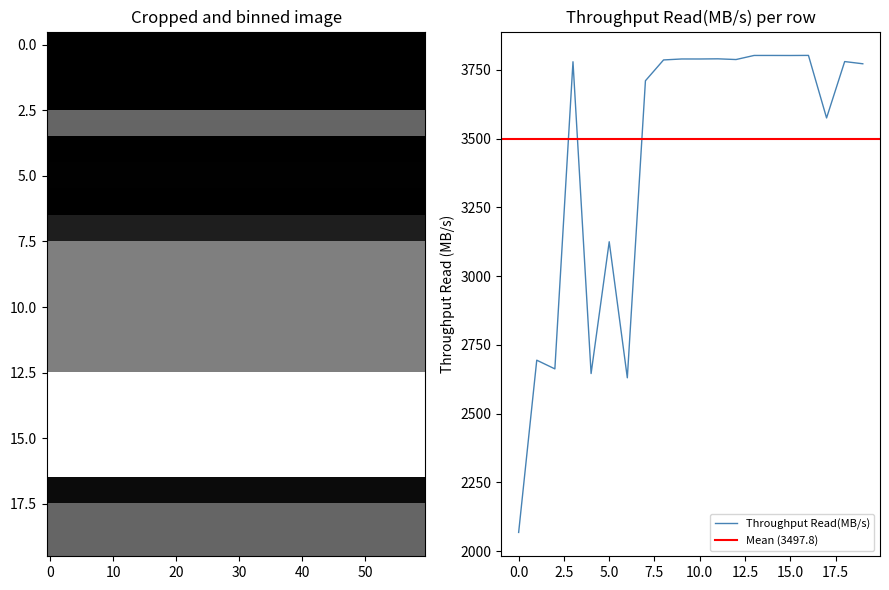

How many categories are shown in the chart?

20